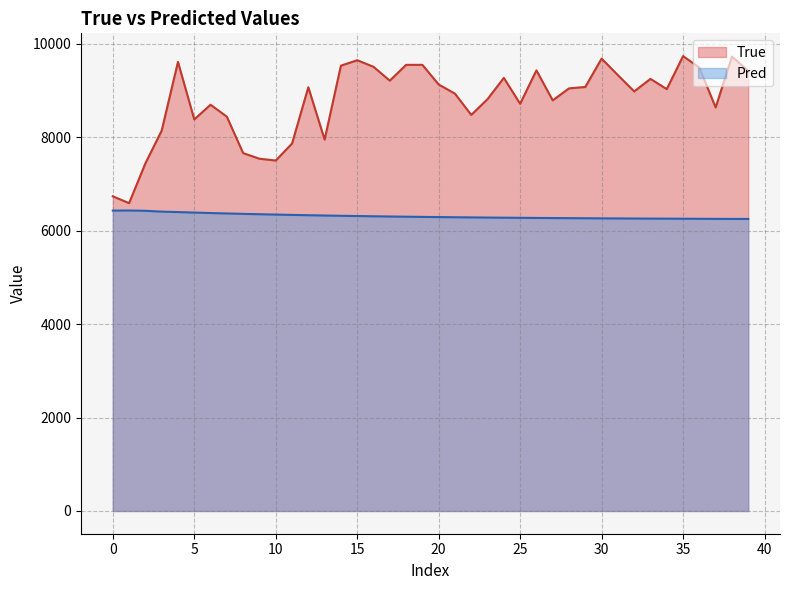

What is the sum of all True values?

351437.0